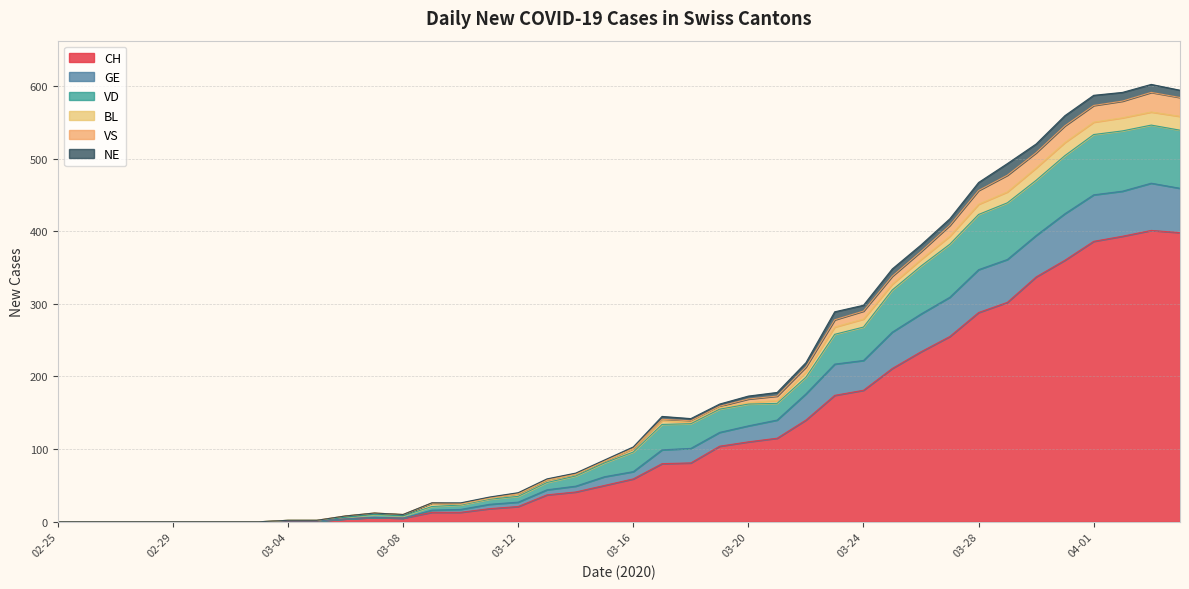

What is the maximum value for CH?

401